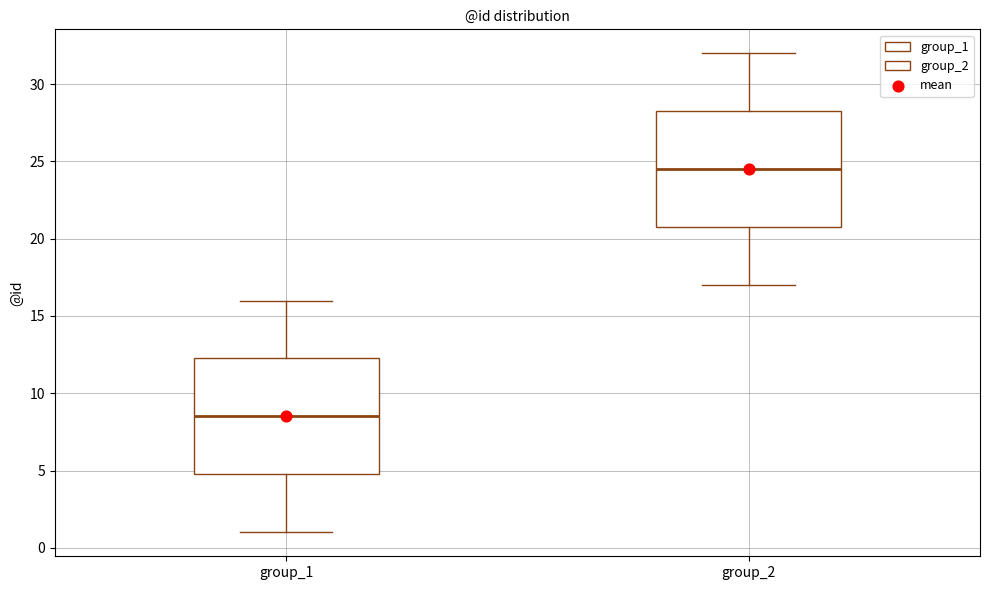

Reading left to right, transcribe this box plot: for each box, give where its median line is, the range the box spans, and where its two whiskers end, as read against the y-axis. The values are not printed on the chart, so give them approximately, as read against the axis.

group_1: median 8.5, box 5.0 to 12.5, whiskers 1.0 to 16.0
group_2: median 24.5, box 21.0 to 28.5, whiskers 17.0 to 32.0